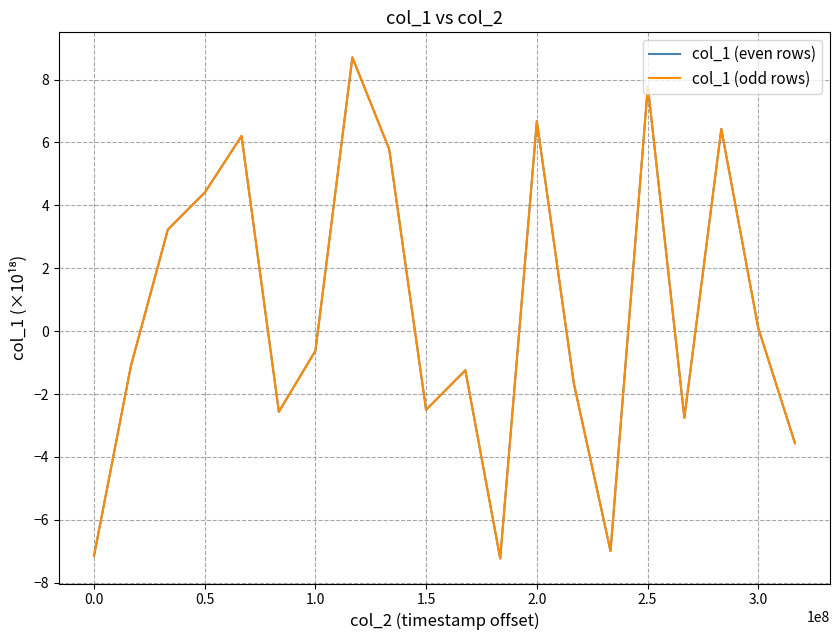

What is the difference between the maximum and minimum values in the col_1 (odd rows) series?

15.9